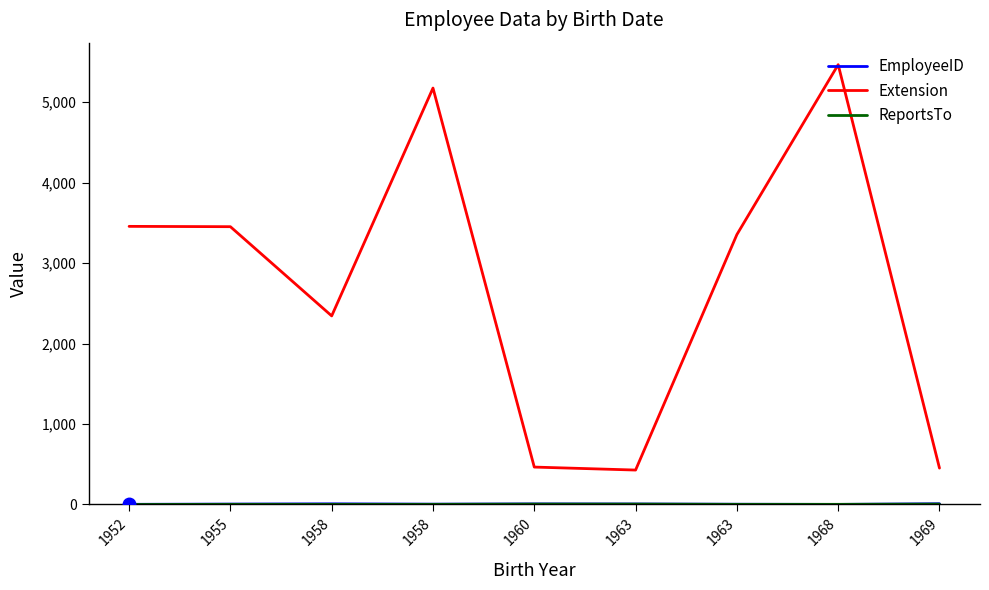

What is the sum of all ReportsTo values?

25